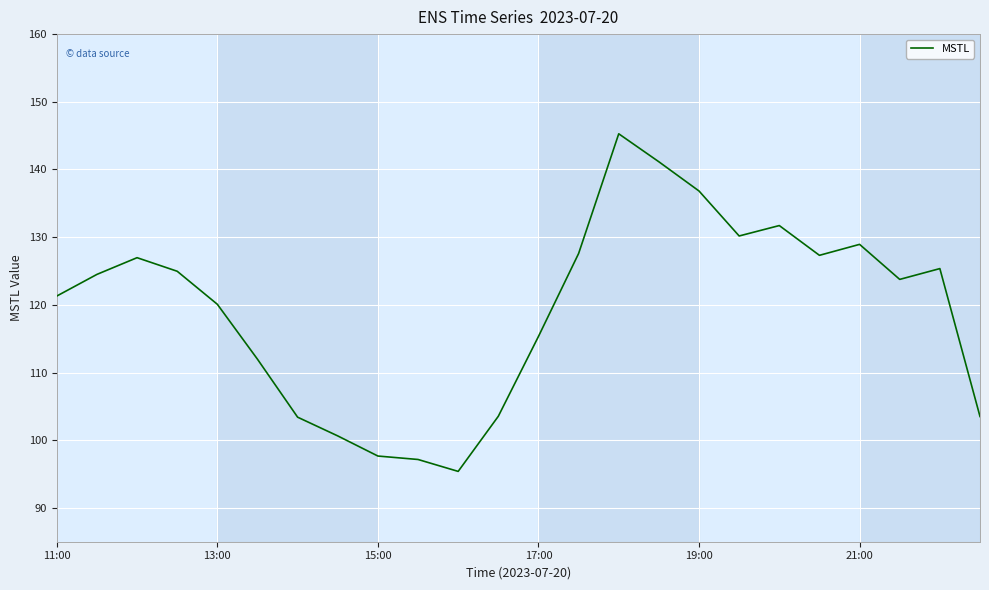

What is the smallest value displayed?

95.4